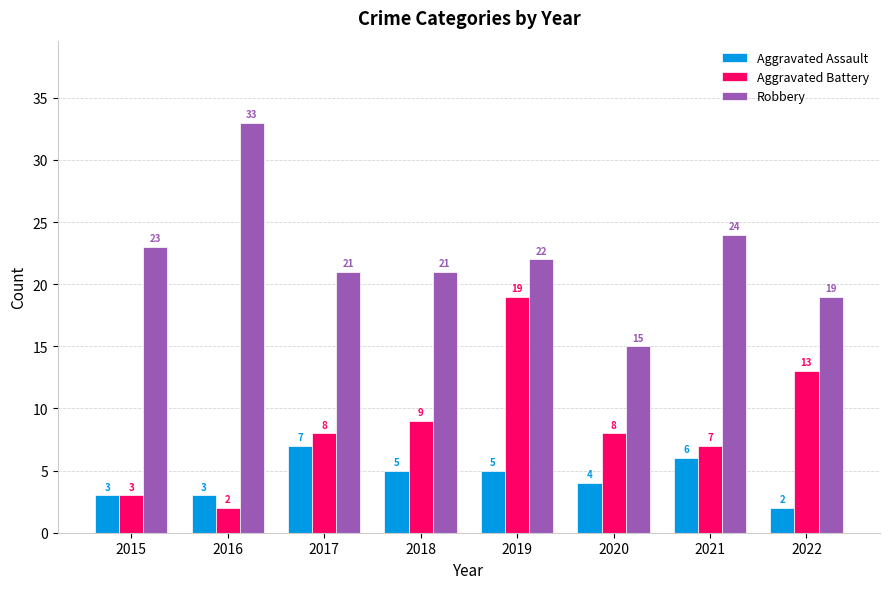

Reading left to right, list all the values displayed in this chart.

Aggravated Assault: 3	3	7	5	5	4	6	2
Aggravated Battery: 3	2	8	9	19	8	7	13
Robbery: 23	33	21	21	22	15	24	19